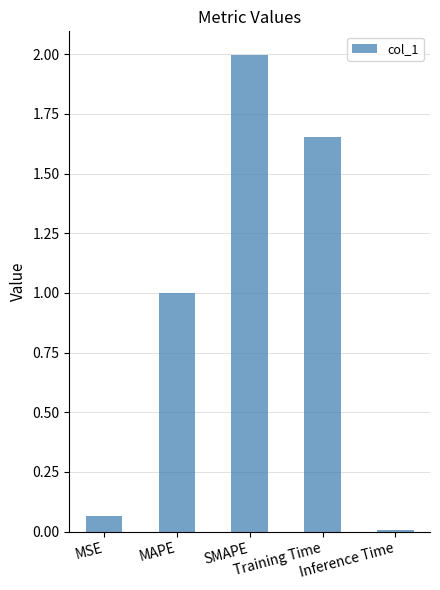

What is the average value?

0.9